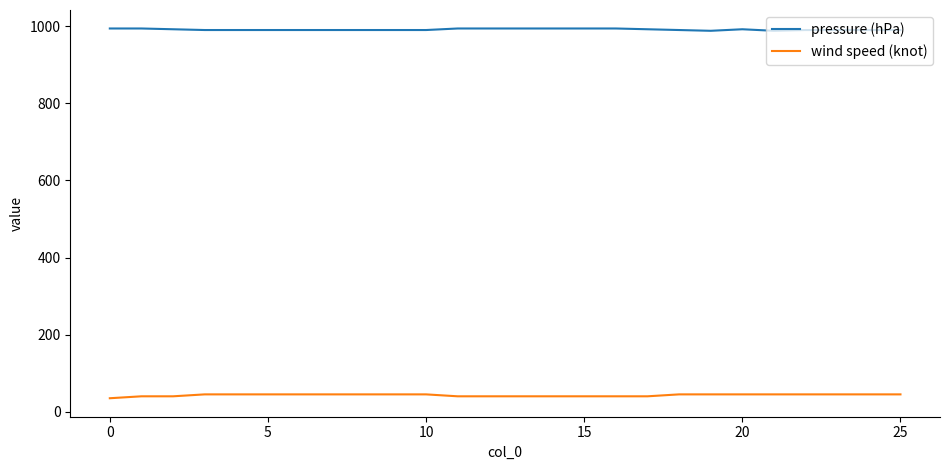

What is the minimum value shown in the chart?

35